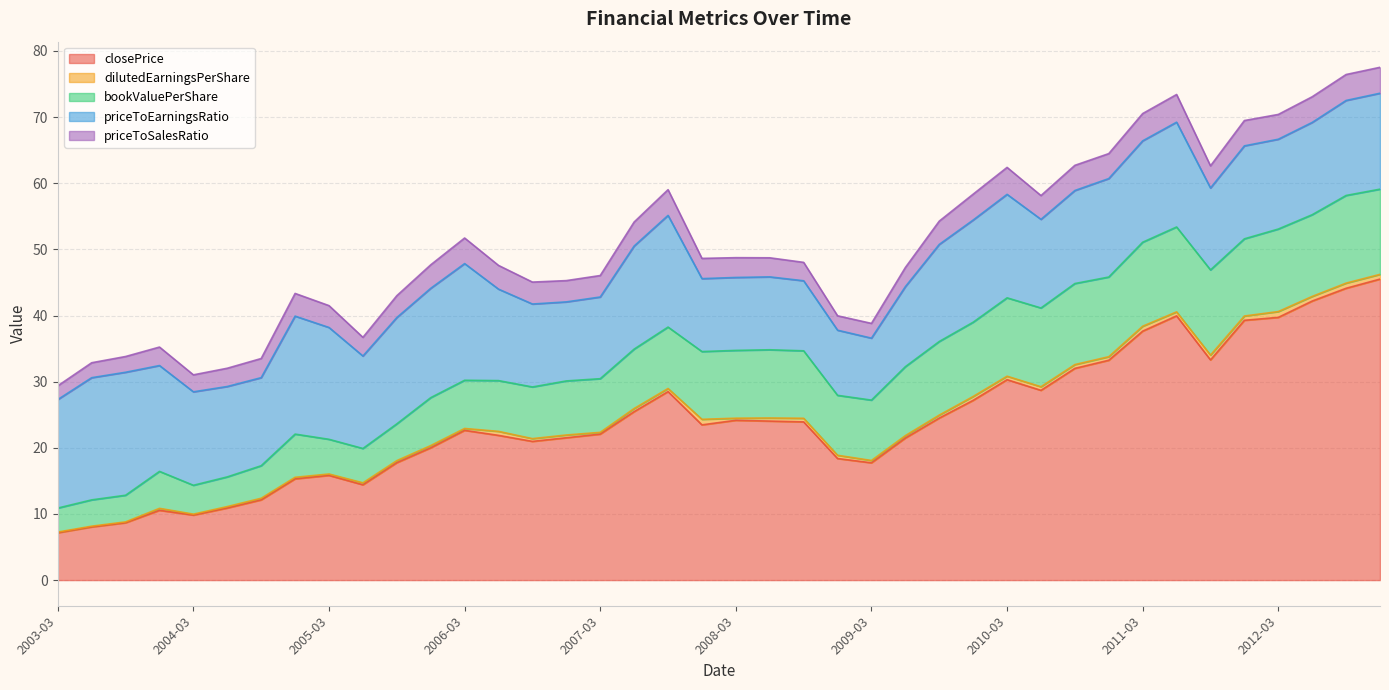

True or false: priceToSalesRatio and priceToEarningsRatio cross at least once.

False